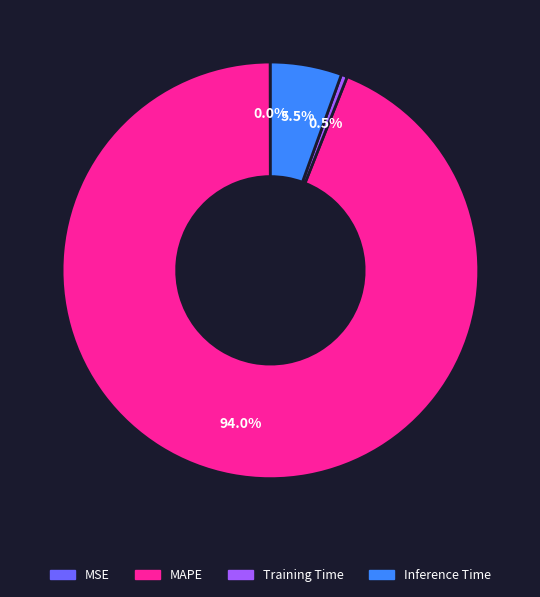

Is Training Time the majority of the pie?

No